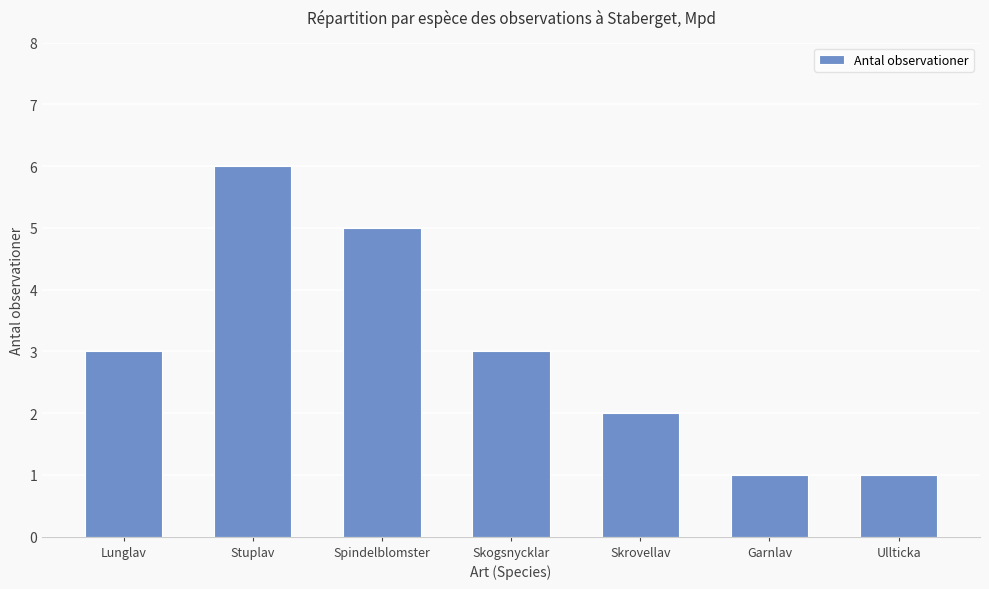

What is the greatest value displayed?

6